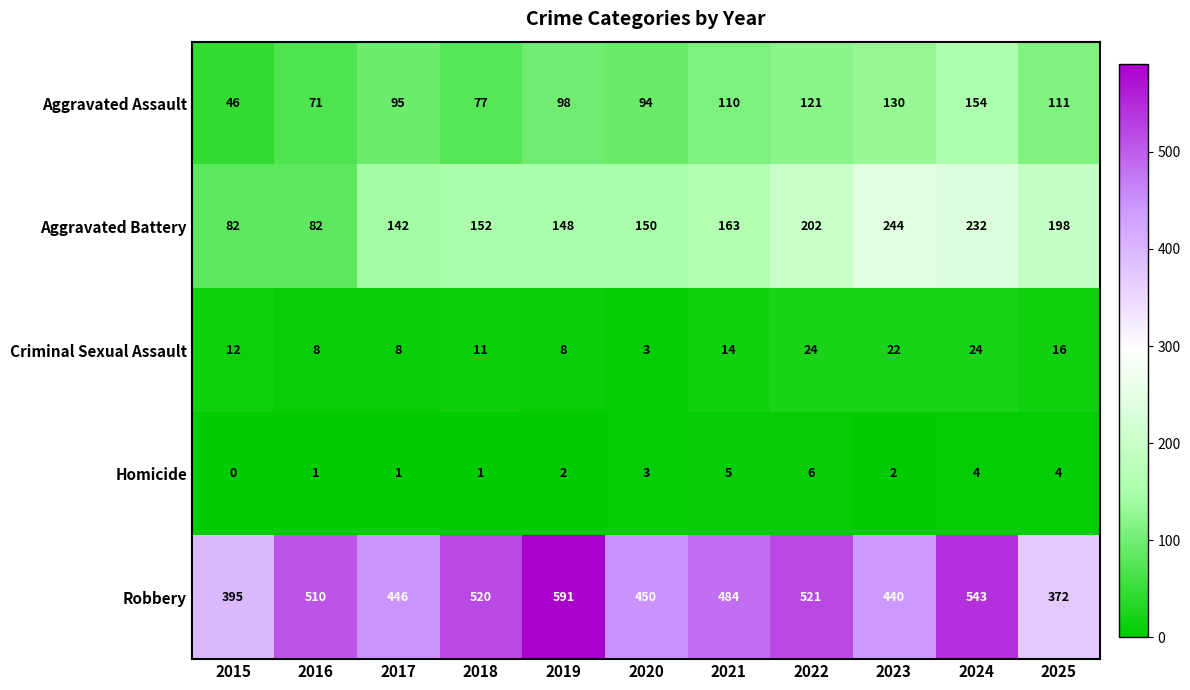

How many categories are shown in the chart?

11